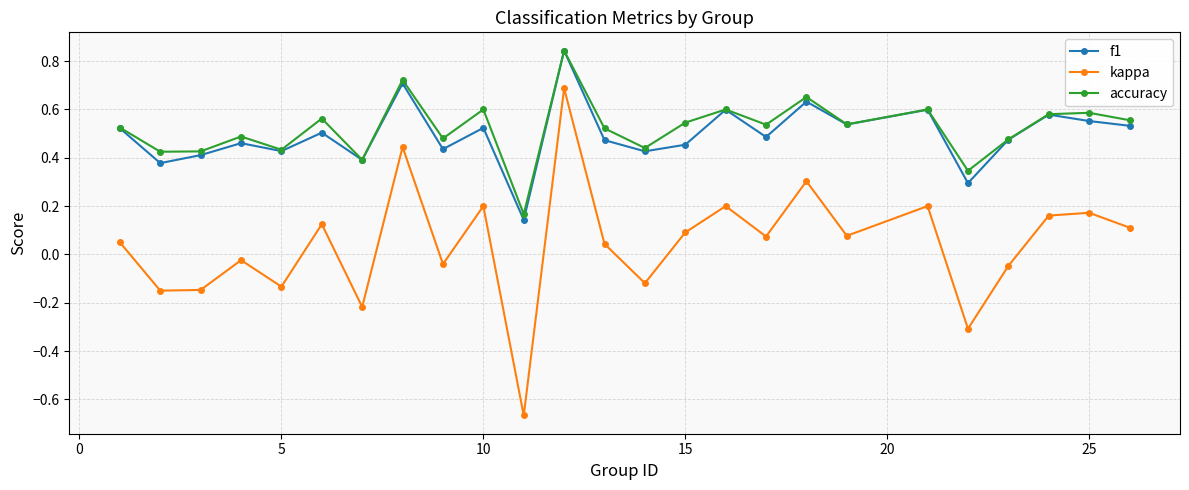

At how many categories does at least one series exceed 0?

25